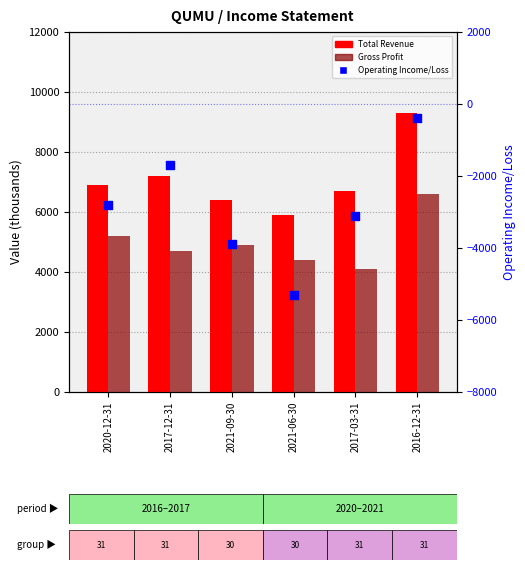

What is the total value across all series at 2020-12-31?

9300